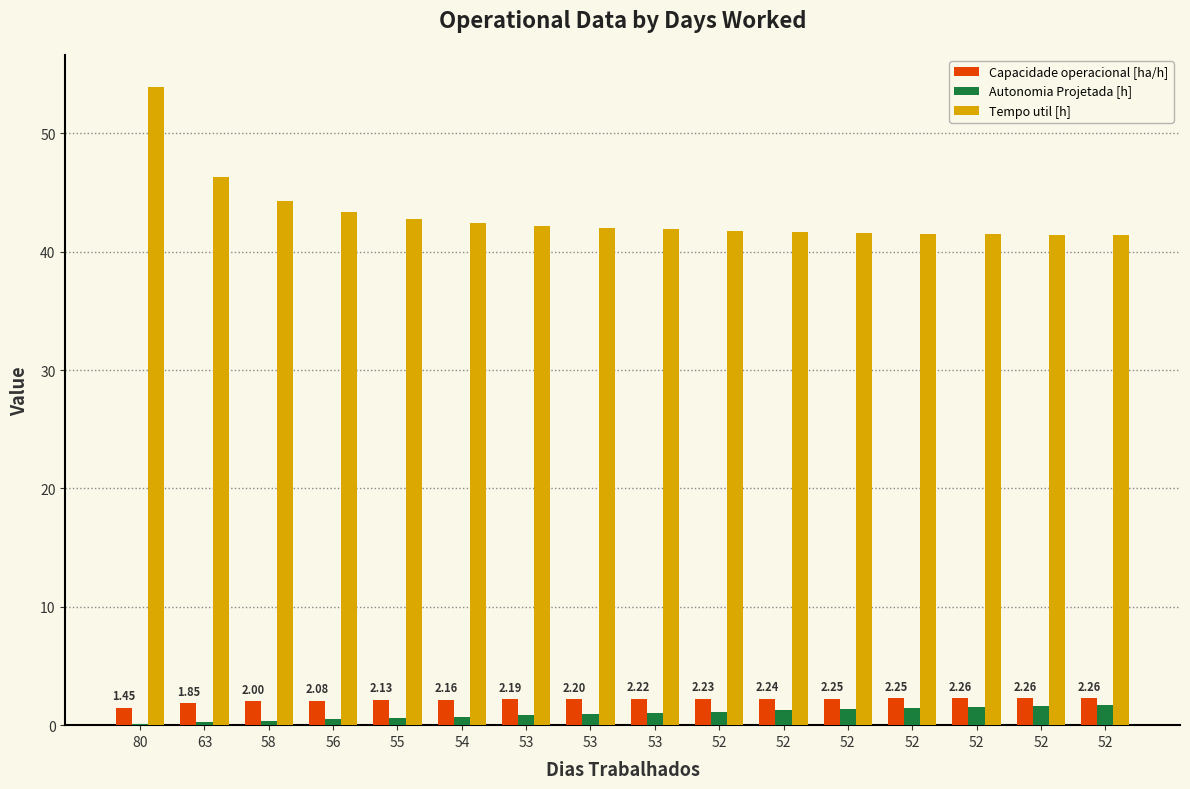

At 54, list the series in order from smallest to largest.

Autonomia Projetada [h], Capacidade operacional [ha/h], Tempo util [h]